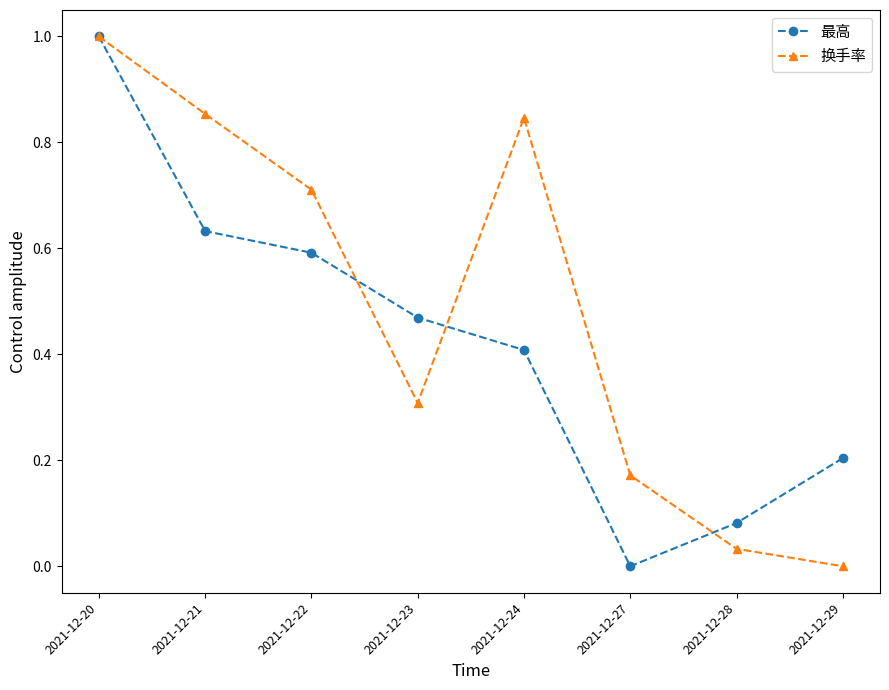

Which series ends up on top after the final intersection of 换手率 and 最高?

最高